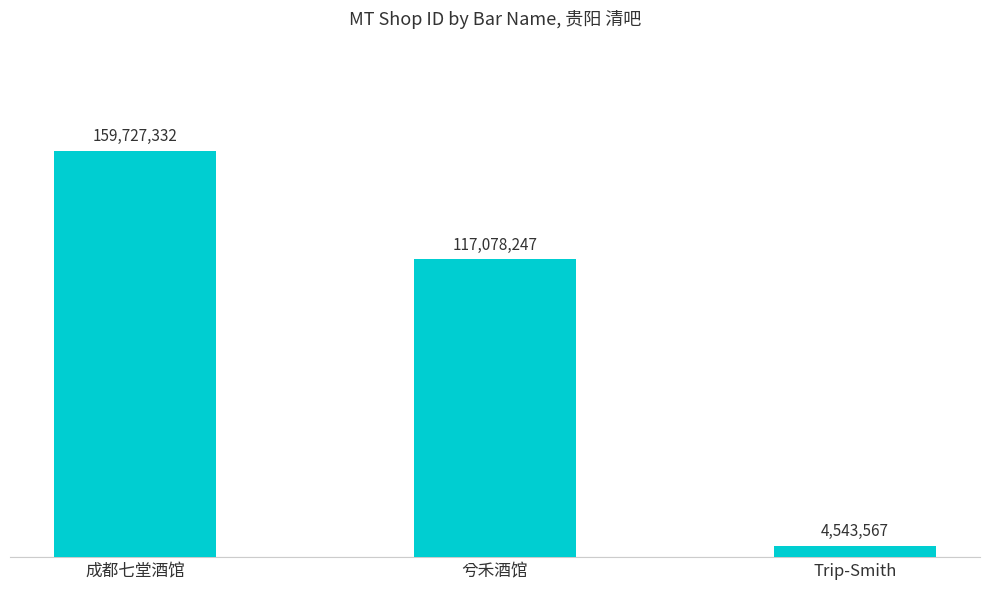

At which category does the chart reach its minimum across all series?

Trip-Smith